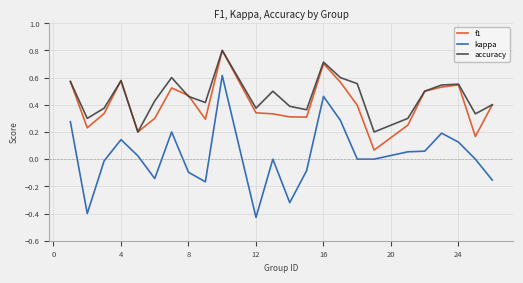

True or false: accuracy and kappa intersect in this chart.

False